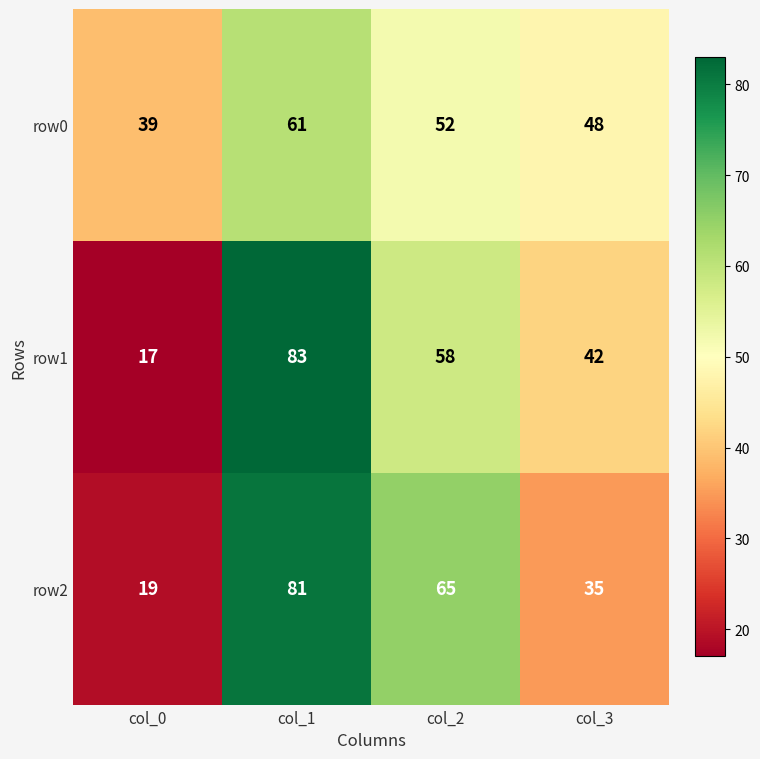

How many series are shown in this chart?

3